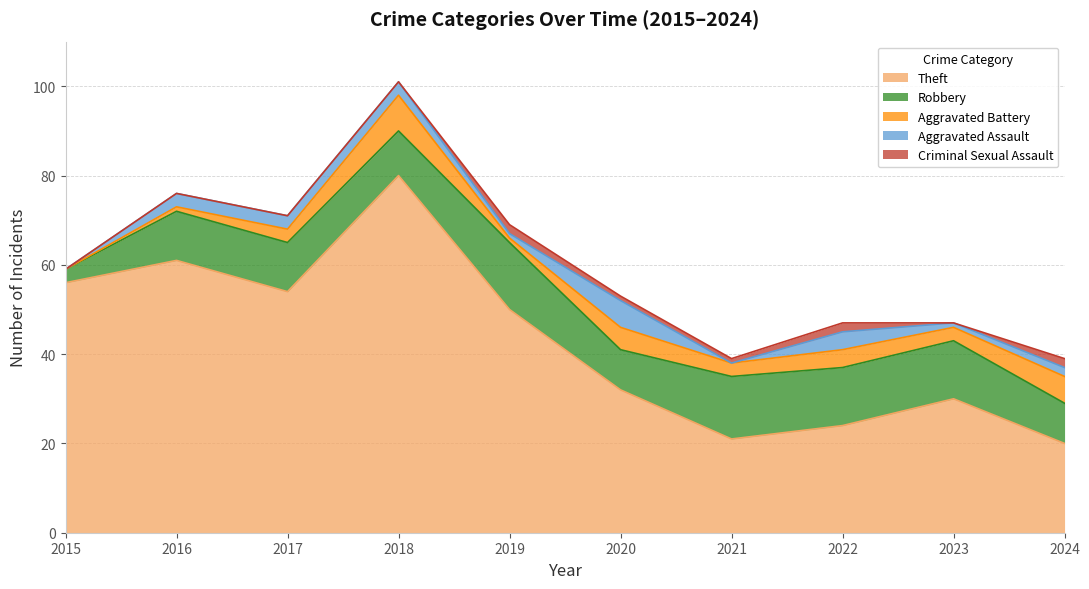

What is the highest value of the Robbery series?

15